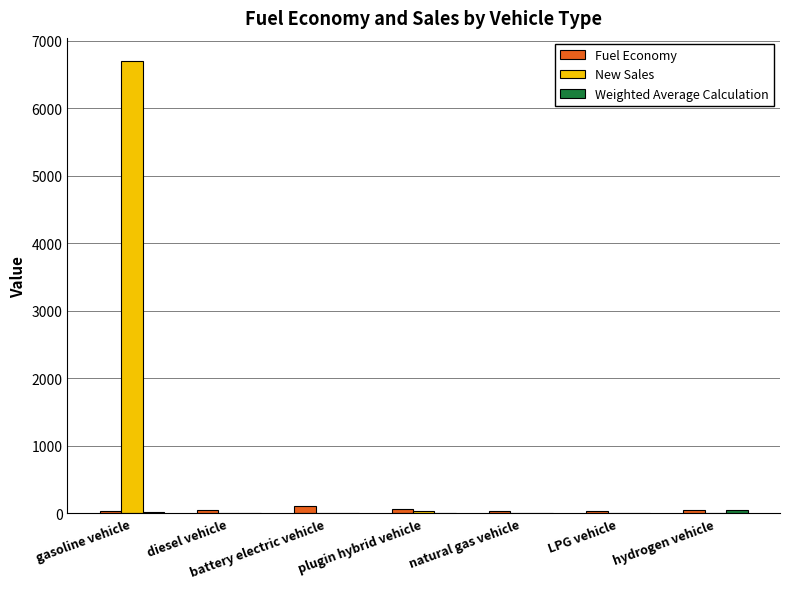

At which category is the sum across all series the highest?

gasoline vehicle